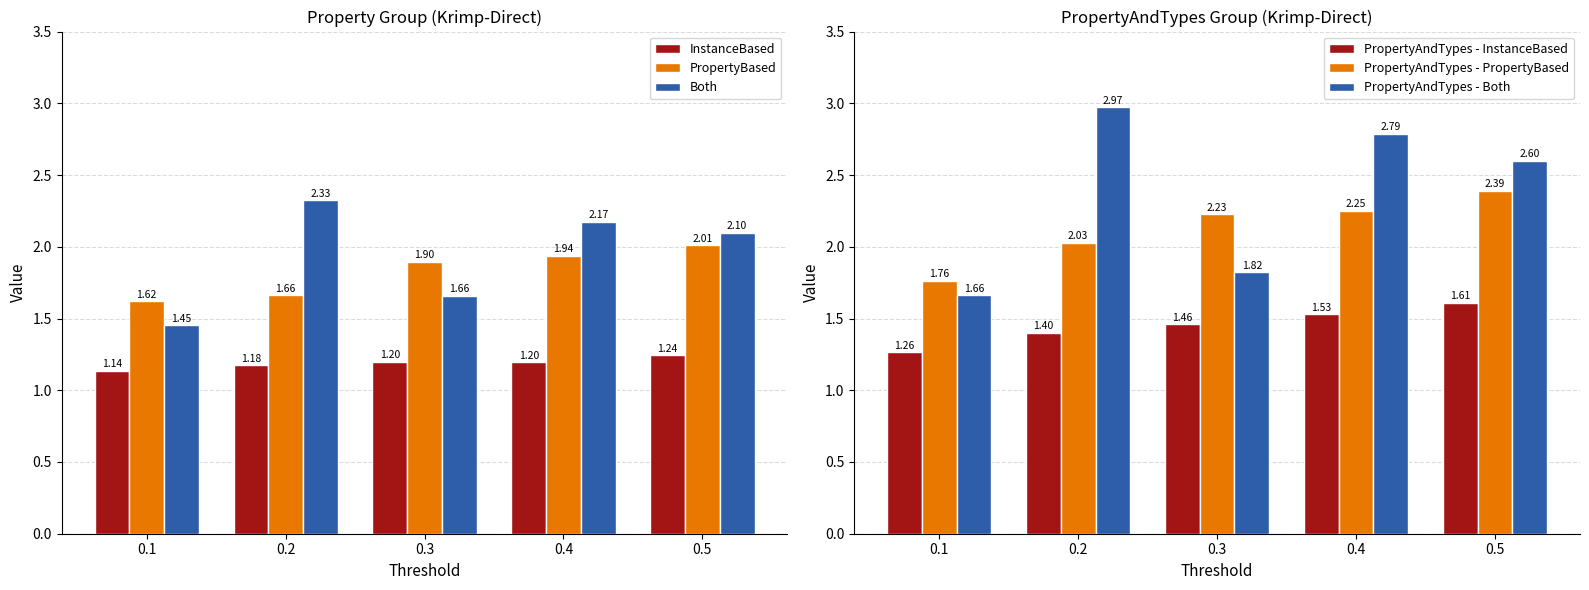

The value of Both at 0.2 is 3.1. True or false?

False